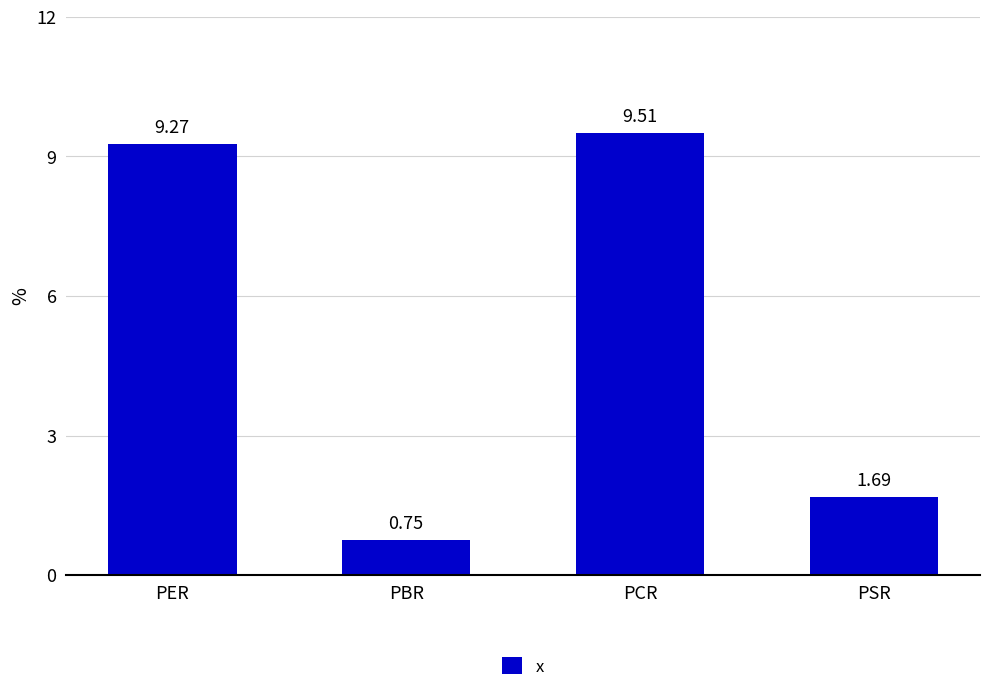

Count the number of data series in this chart.

1